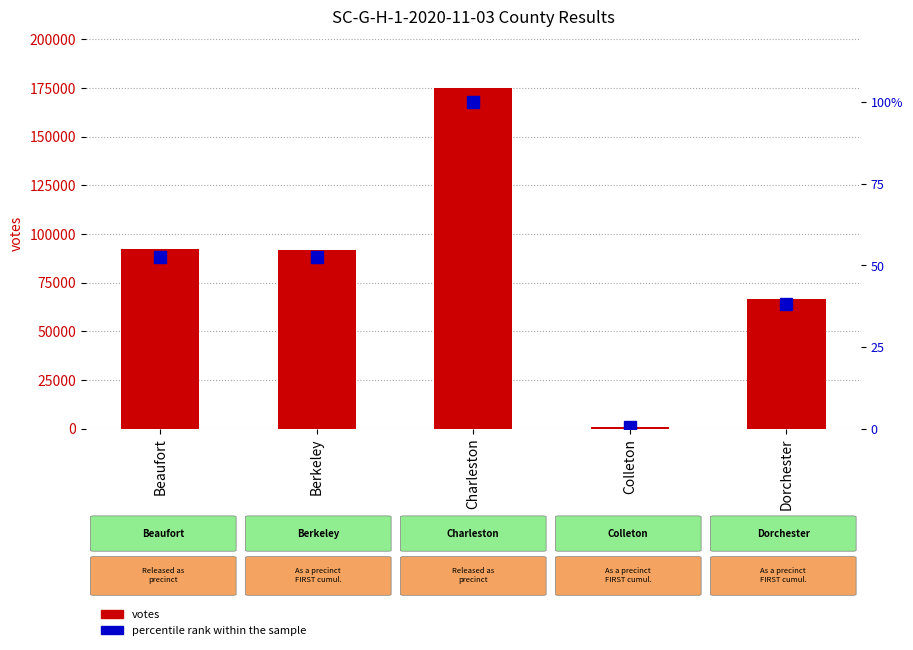

How many groups of bars are there?

5